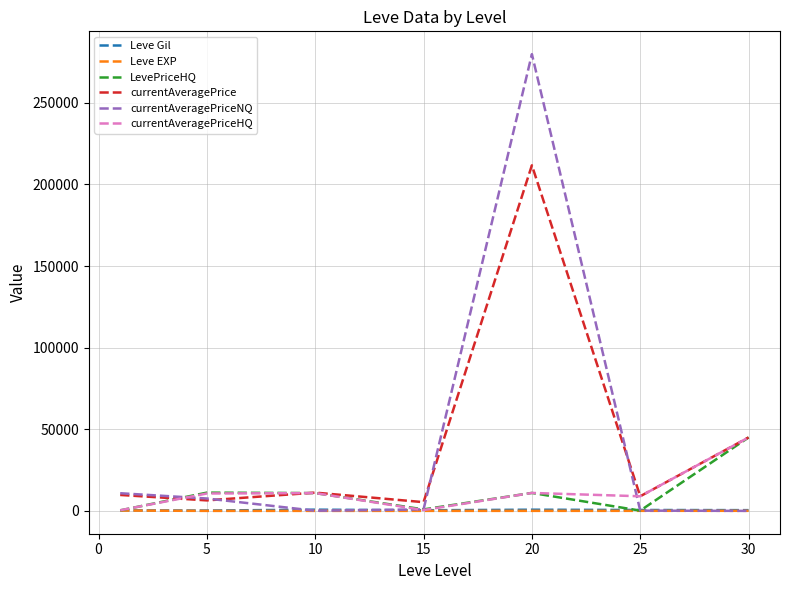

Which series ends up on top after the final intersection of currentAveragePriceHQ and currentAveragePriceNQ?

currentAveragePriceHQ